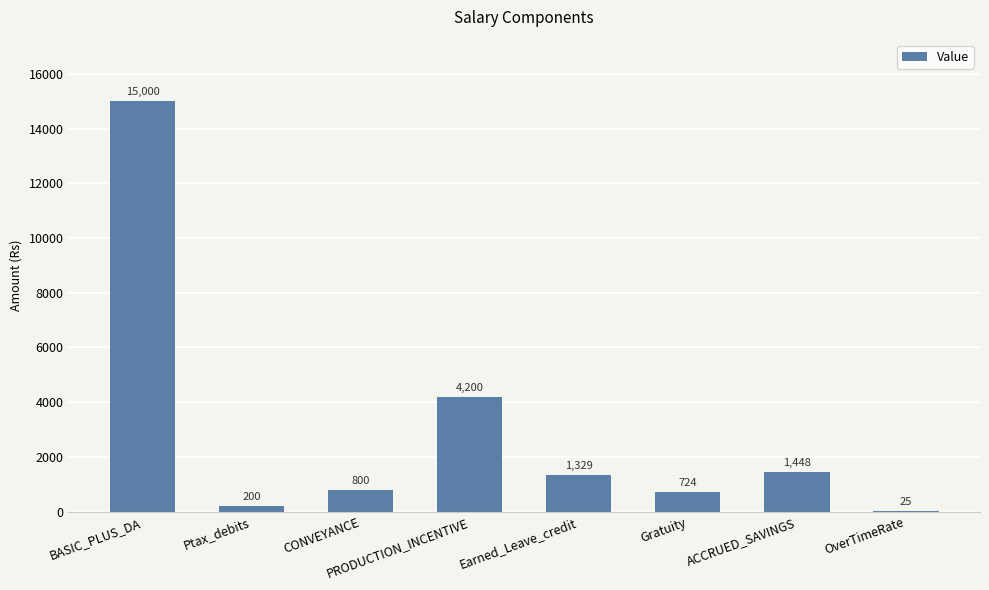

True or false: the data shows 22603 at BASIC_PLUS_DA.

False